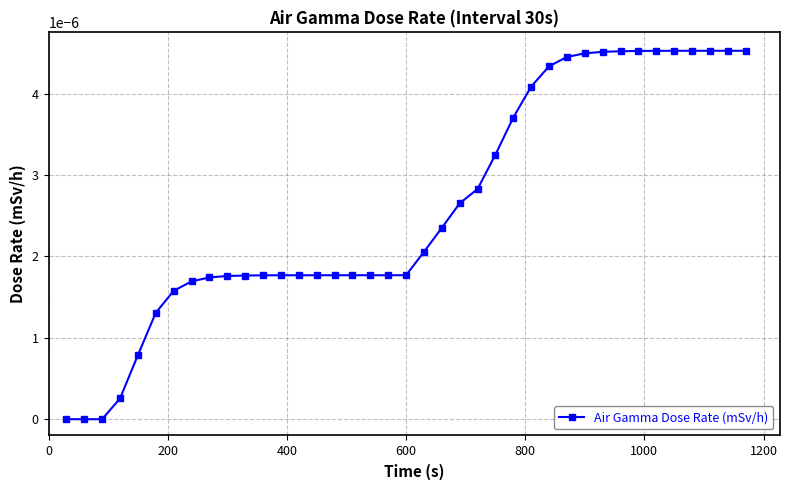

Is this an area chart (filled region under the line)?

No